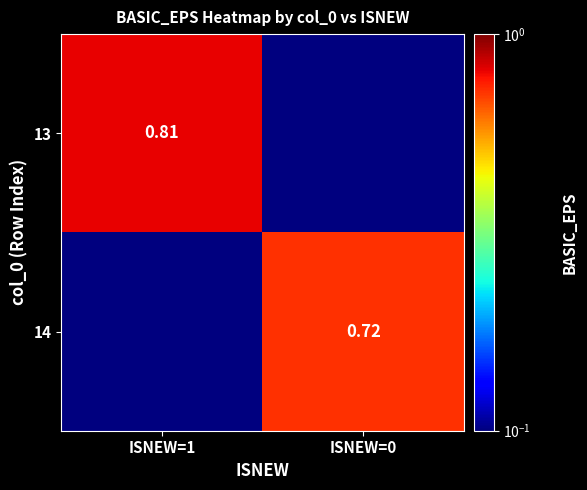

At which category does the chart reach its minimum across all series?

ISNEW=0